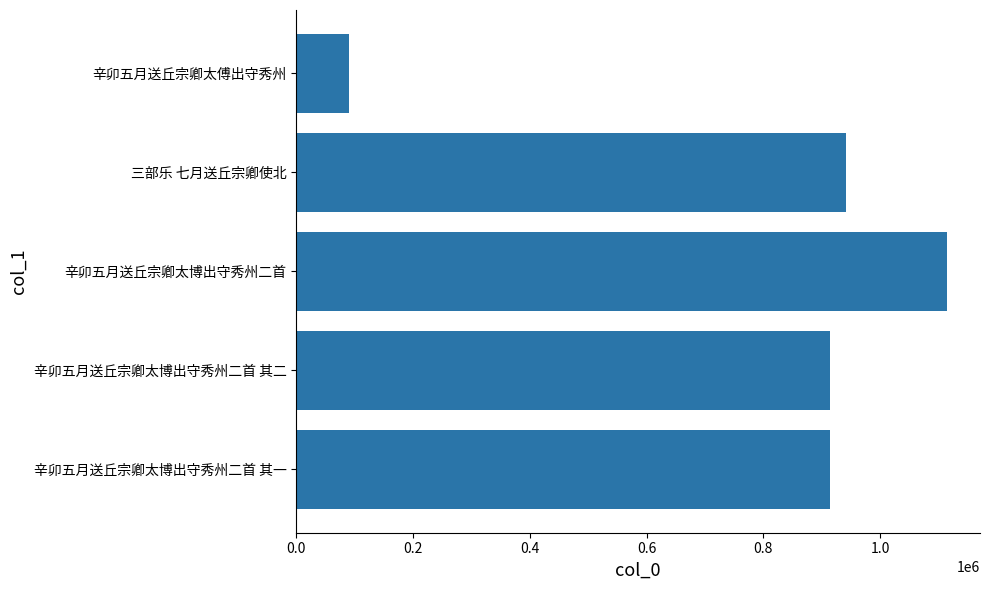

The chart shows a value of 437539 at 辛卯五月送丘宗卿太博出守秀州二首 其一. True or false?

False